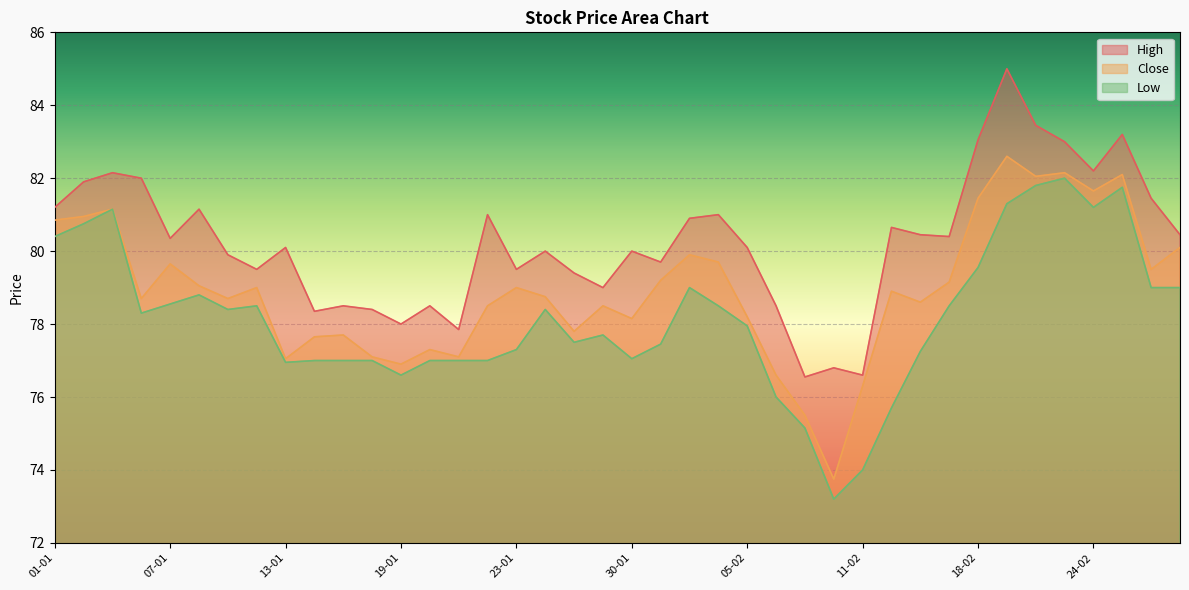

At how many categories does at least one series exceed 75?

40